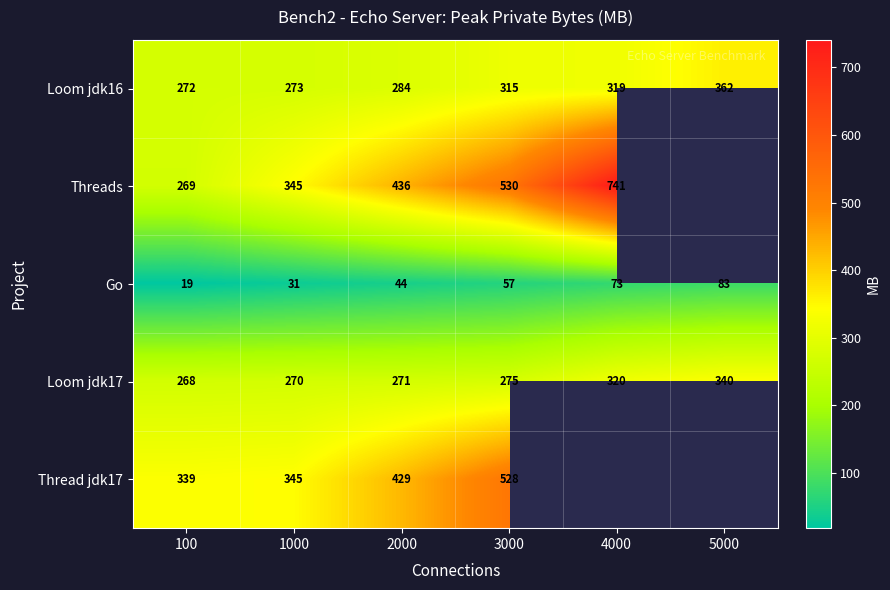

Is the value of Loom jdk17 at 2000 greater than the value of Go at 100?

Yes